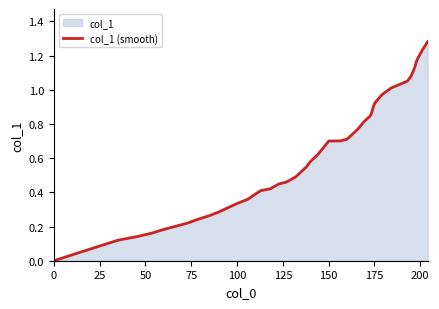

How many values exceed 0?

39